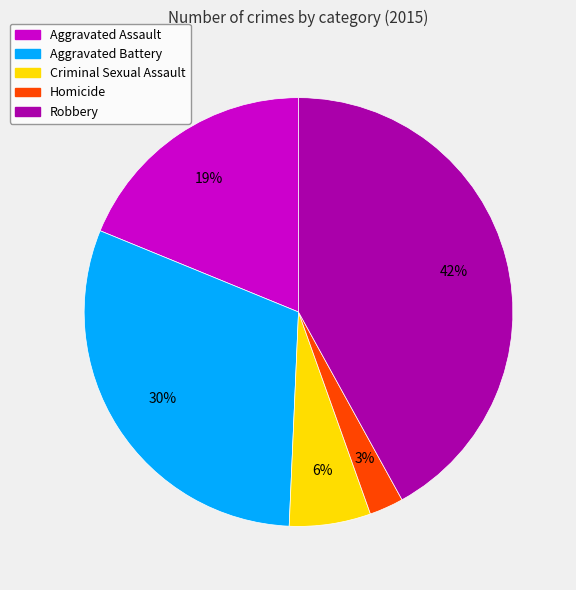

Count the number of slices in the pie.

5